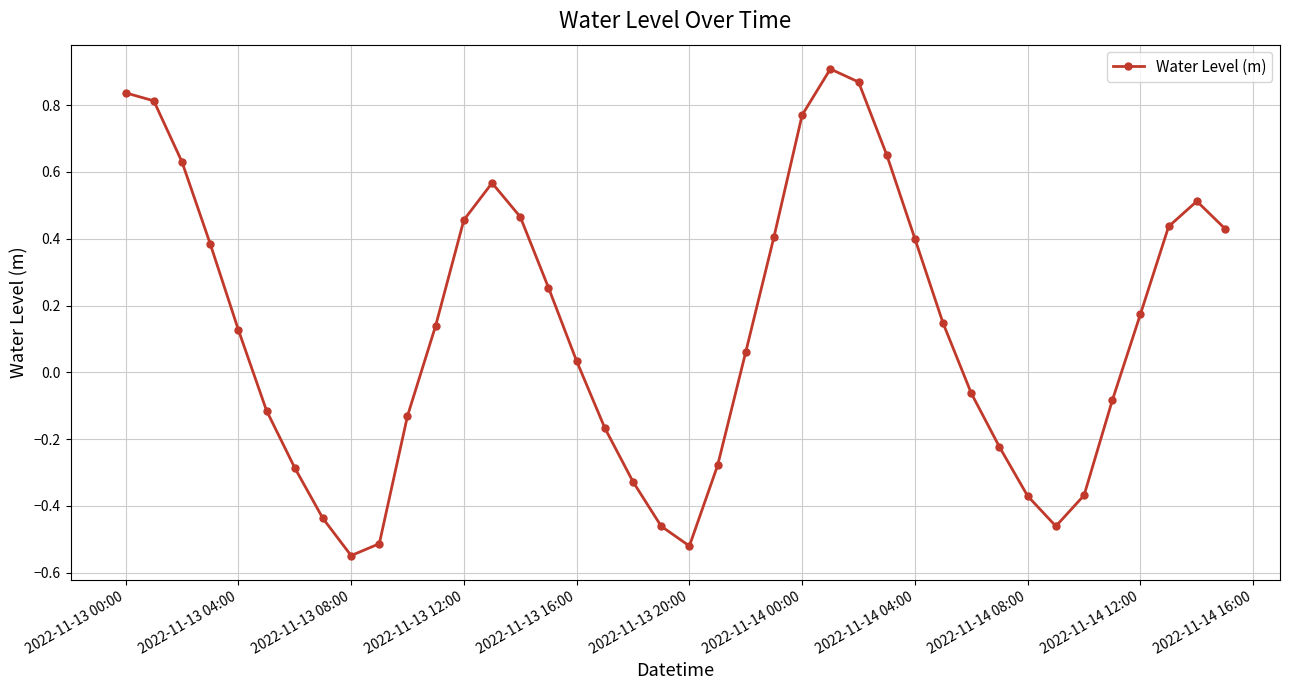

How many points are lower than both their immediate neighbors (excluding endpoints)?

3